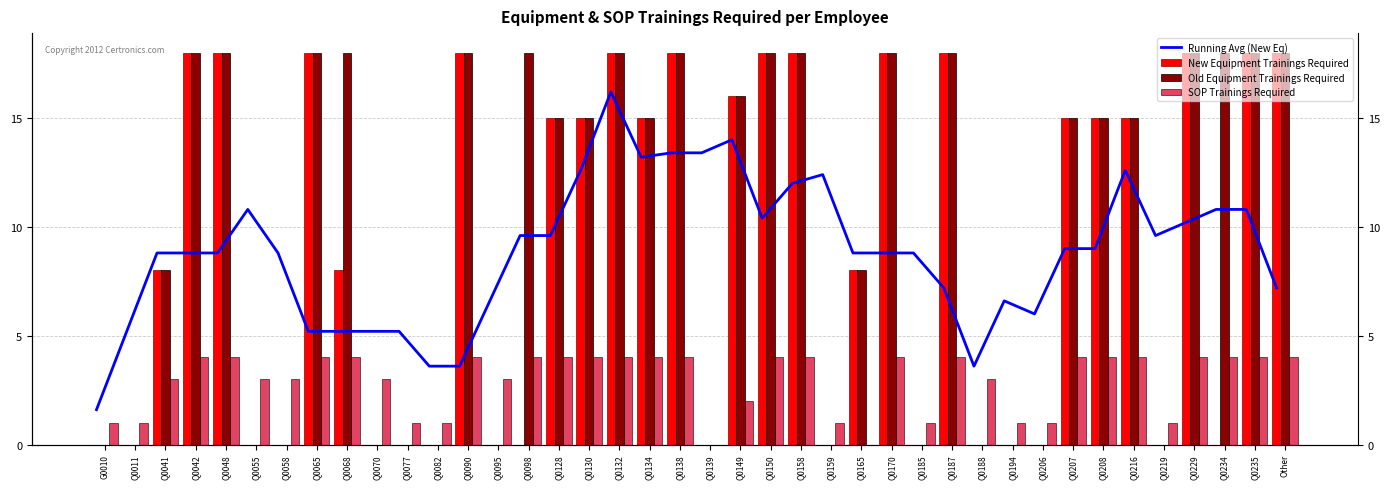

Reading right to left, what are all the values shown in this chart?

Running Avg (New Eq): 7.2	10.8	10.8	10.2	9.6	12.6	9.0	9.0	6.0	6.6	3.6	7.2	8.8	8.8	8.8	12.4	12.0	10.4	14.0	13.4	13.4	13.2	16.2	12.6	9.6	9.6	6.6	3.6	3.6	5.2	5.2	5.2	5.2	8.8	10.8	8.8	8.8	8.8	5.2	1.6
New Equipment Trainings Required: 18.0	18.0	0.0	18.0	0.0	15.0	15.0	15.0	0.0	0.0	0.0	18.0	0.0	18.0	8.0	0.0	18.0	18.0	16.0	0.0	18.0	15.0	18.0	15.0	15.0	0.0	0.0	18.0	0.0	0.0	0.0	8.0	18.0	0.0	0.0	18.0	18.0	8.0	0.0	0.0
Old Equipment Trainings Required: 18.0	18.0	18.0	18.0	0.0	15.0	15.0	15.0	0.0	0.0	0.0	18.0	0.0	18.0	8.0	0.0	18.0	18.0	16.0	0.0	18.0	15.0	18.0	15.0	15.0	18.0	0.0	18.0	0.0	0.0	0.0	18.0	18.0	0.0	0.0	18.0	18.0	8.0	0.0	0.0
SOP Trainings Required: 4.0	4.0	4.0	4.0	1.0	4.0	4.0	4.0	1.0	1.0	3.0	4.0	1.0	4.0	0.0	1.0	4.0	4.0	2.0	0.0	4.0	4.0	4.0	4.0	4.0	4.0	3.0	4.0	1.0	1.0	3.0	4.0	4.0	3.0	3.0	4.0	4.0	3.0	1.0	1.0